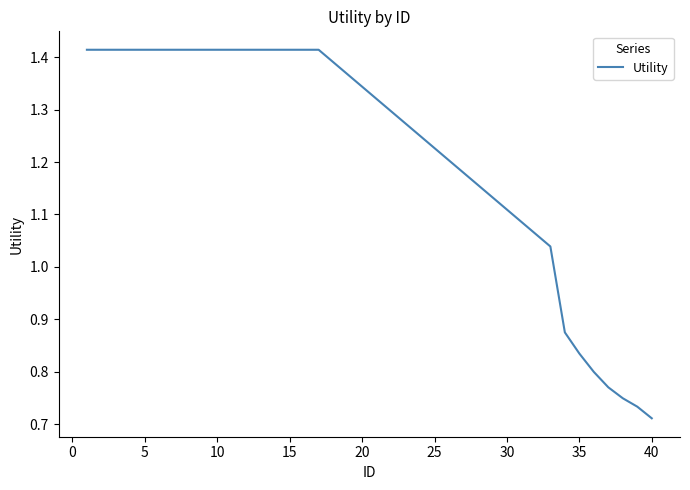

Does the chart display data point markers on the line(s)?

No